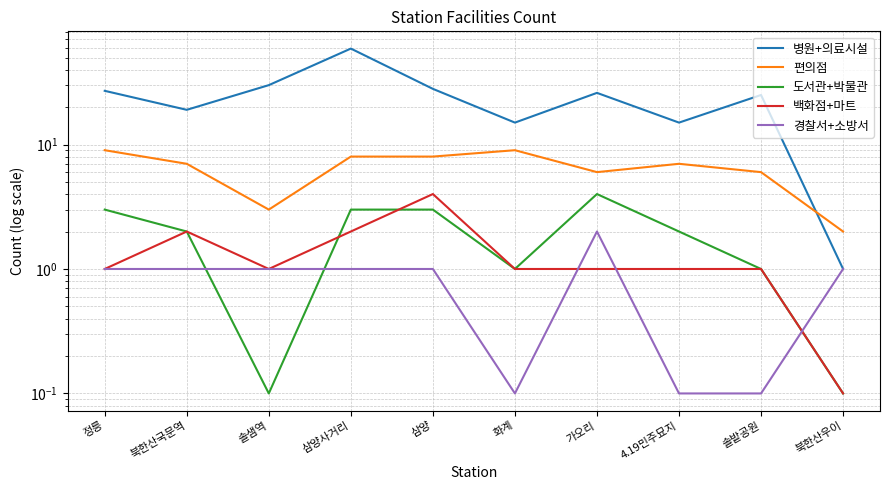

Reading right to left, list all the values displayed in this chart.

병원+의료시설: 북한산우이=1.0	솔밭공원=25.0	4.19민주묘지=15.0	가오리=26.0	화계=15.0	삼양=28.0	삼양사거리=59.0	솔샘역=30.0	북한산국문역=19.0	정릉=27.0
편의점: 북한산우이=2.0	솔밭공원=6.0	4.19민주묘지=7.0	가오리=6.0	화계=9.0	삼양=8.0	삼양사거리=8.0	솔샘역=3.0	북한산국문역=7.0	정릉=9.0
도서관+박물관: 북한산우이=0.1	솔밭공원=1.0	4.19민주묘지=2.0	가오리=4.0	화계=1.0	삼양=3.0	삼양사거리=3.0	솔샘역=0.1	북한산국문역=2.0	정릉=3.0
백화점+마트: 북한산우이=0.1	솔밭공원=1.0	4.19민주묘지=1.0	가오리=1.0	화계=1.0	삼양=4.0	삼양사거리=2.0	솔샘역=1.0	북한산국문역=2.0	정릉=1.0
경찰서+소방서: 북한산우이=1.0	솔밭공원=0.1	4.19민주묘지=0.1	가오리=2.0	화계=0.1	삼양=1.0	삼양사거리=1.0	솔샘역=1.0	북한산국문역=1.0	정릉=1.0